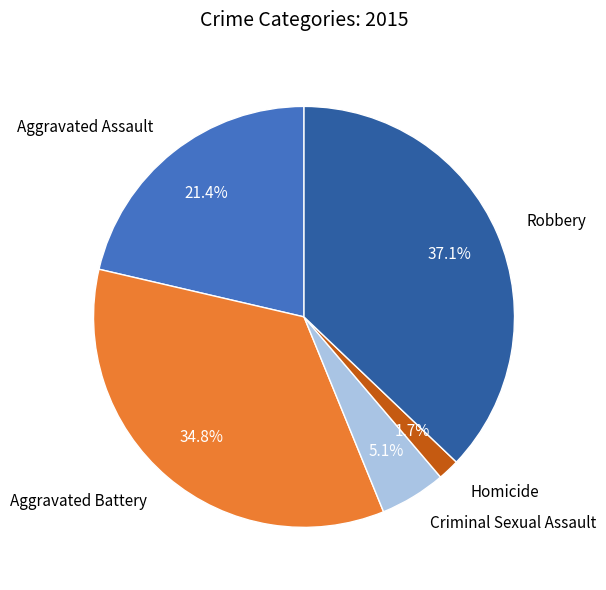

Which slice is the smallest?

Homicide